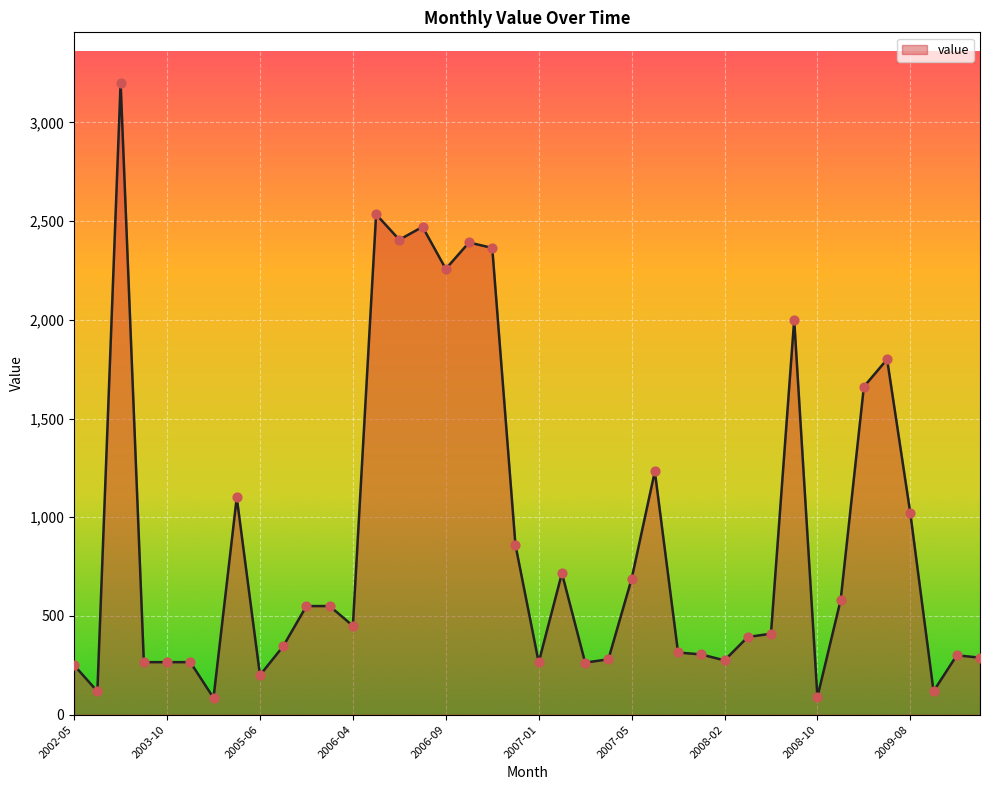

What is the greatest value displayed?

3200.0